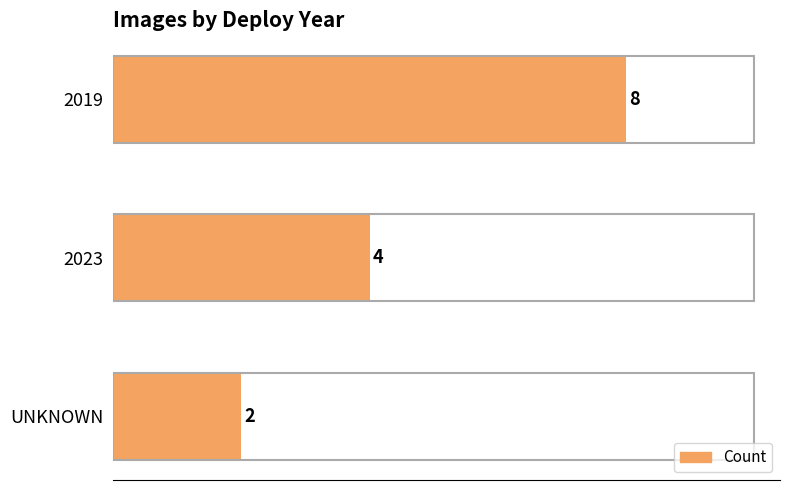

What is the maximum value shown in the chart?

8